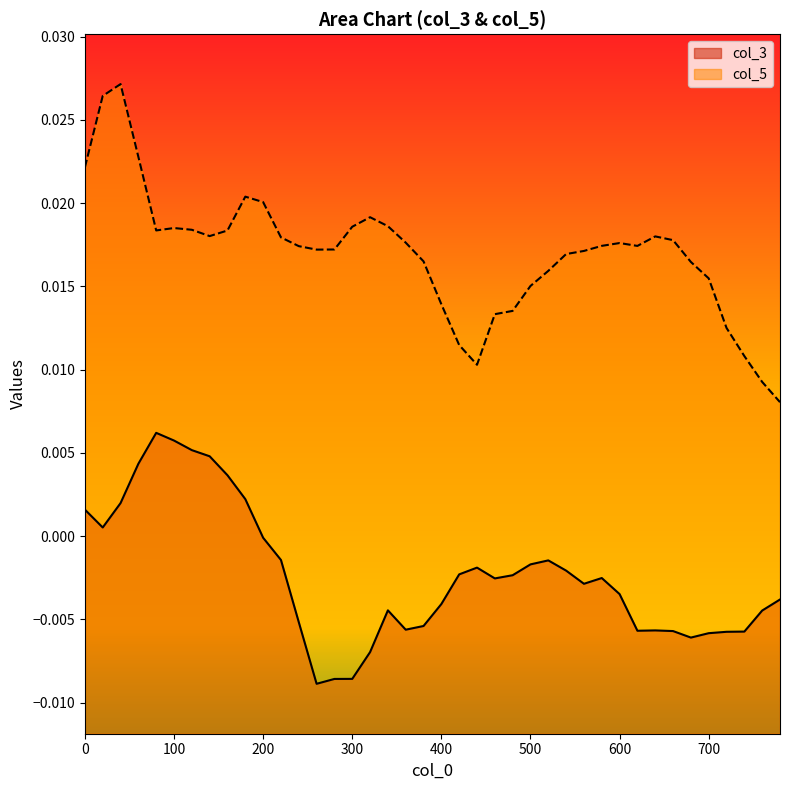

In col_5, how many points are higher than both neighbors (excluding endpoints)?

6